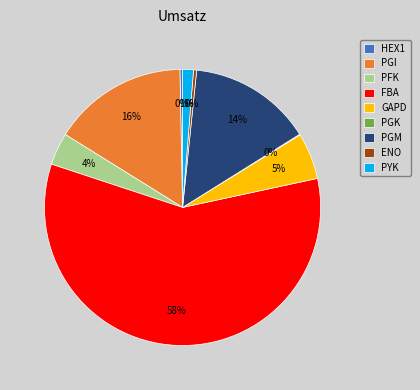

Is there a majority slice in this chart?

Yes